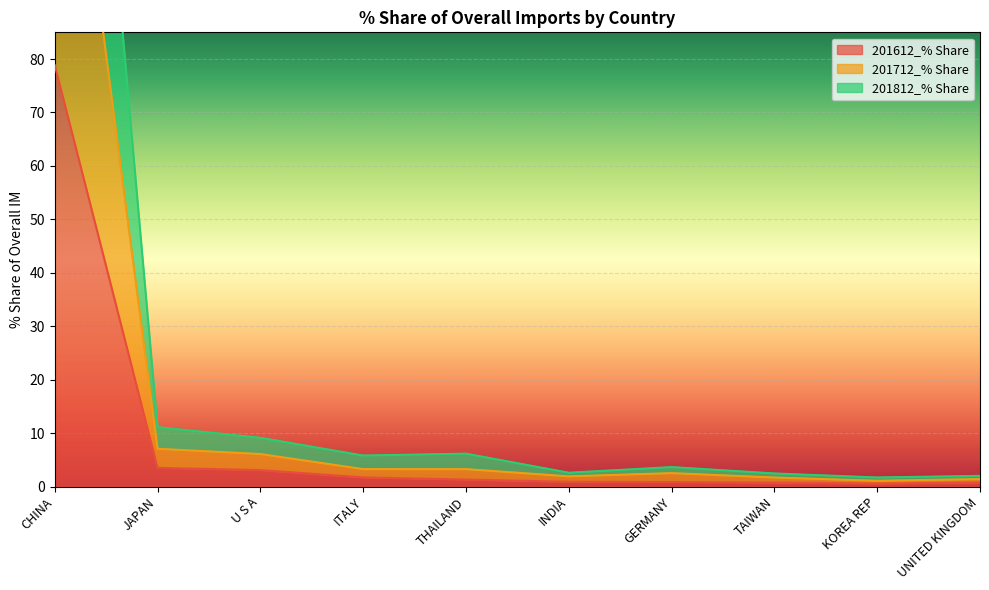

How many lines are shown in the chart?

3